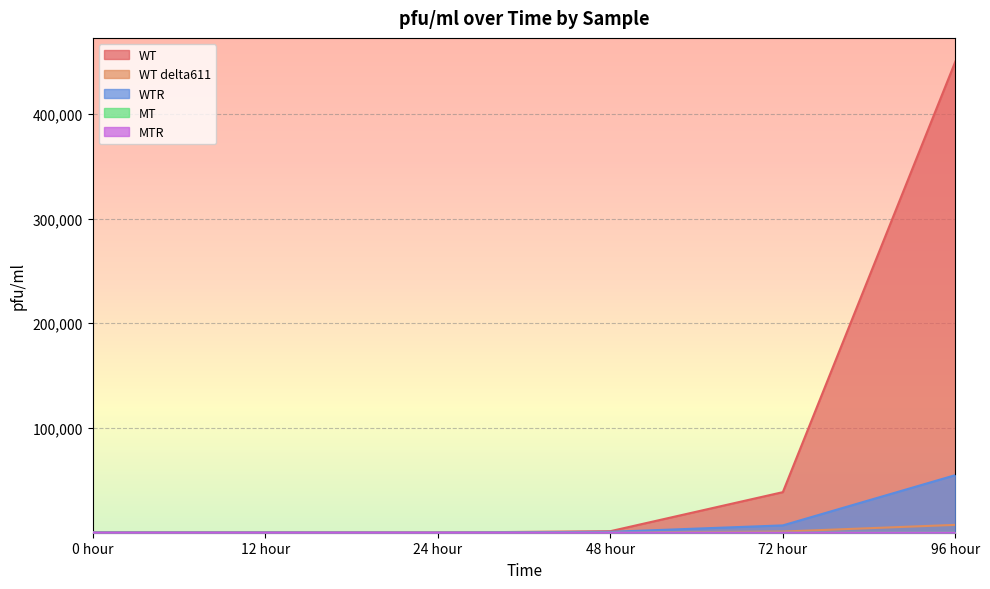

What is the label of the 3rd point from the left?

24 hour